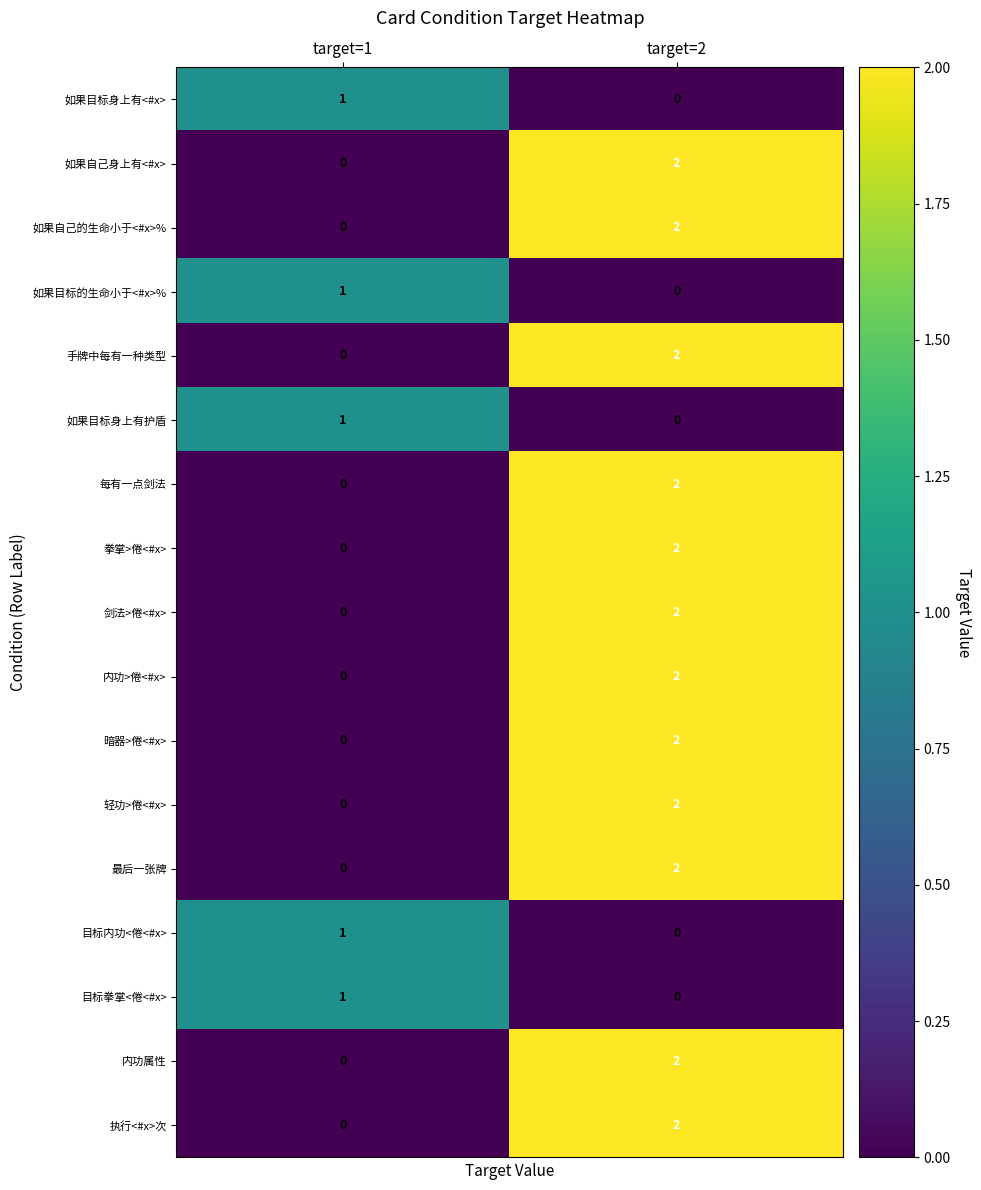

List the labels in order of 目标拳掌<倦<#x> value, largest first.

target=1, target=2